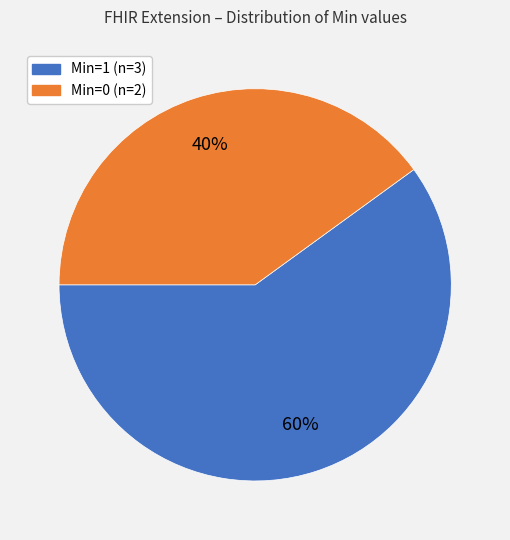

To the nearest percent, what is the average slice percentage?

50%